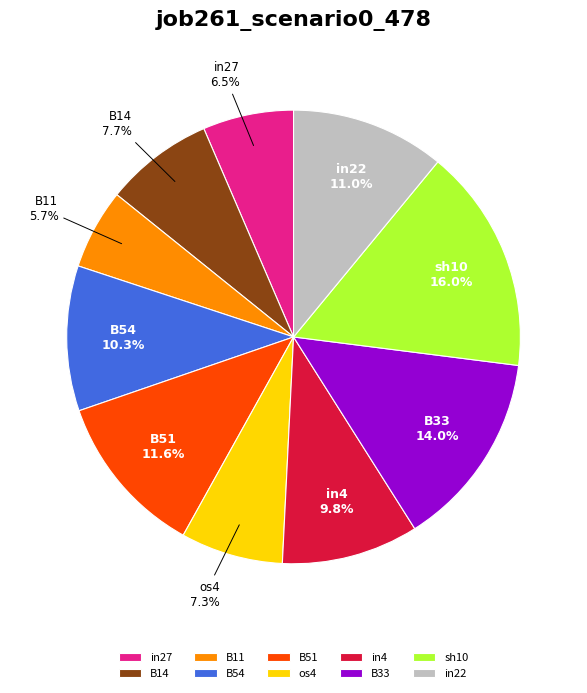

What is the total percentage of os4 and sh10?

23.3%